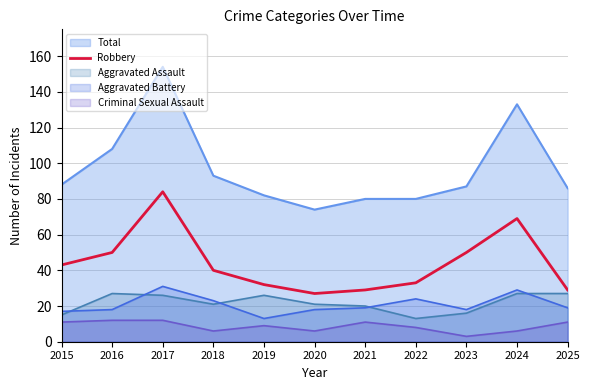

At which category does the data reach its first local valley?

2020